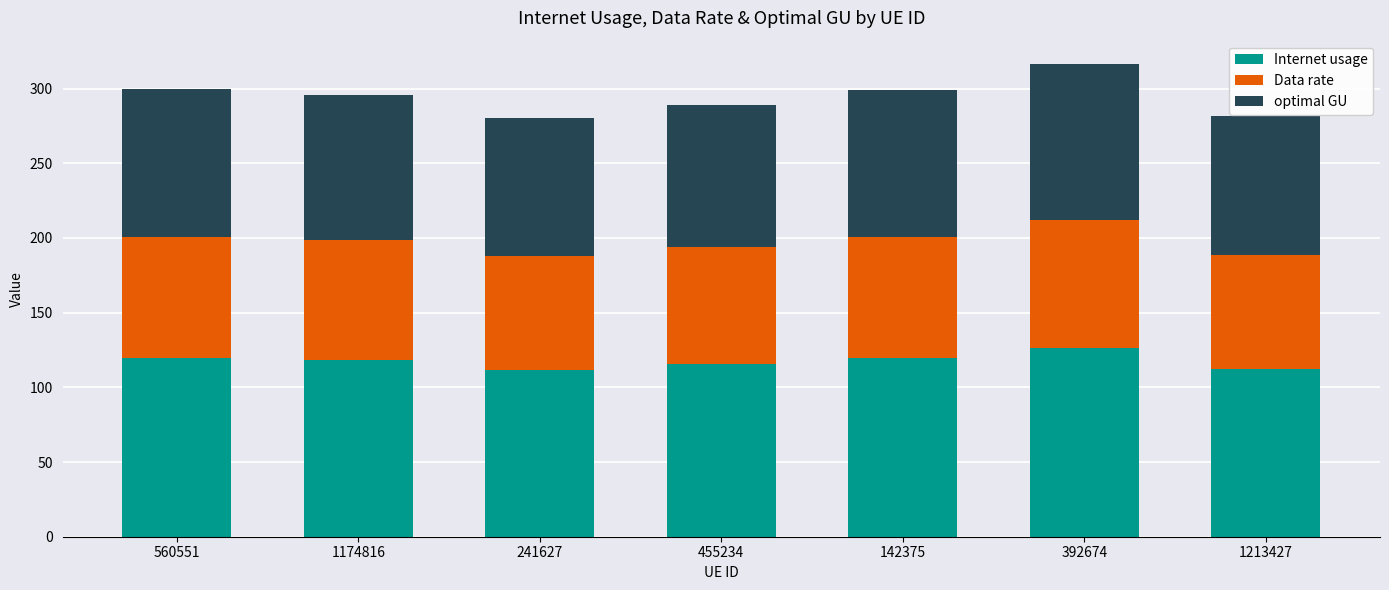

Is it true that Internet usage equals 73.1 at 142375?

False